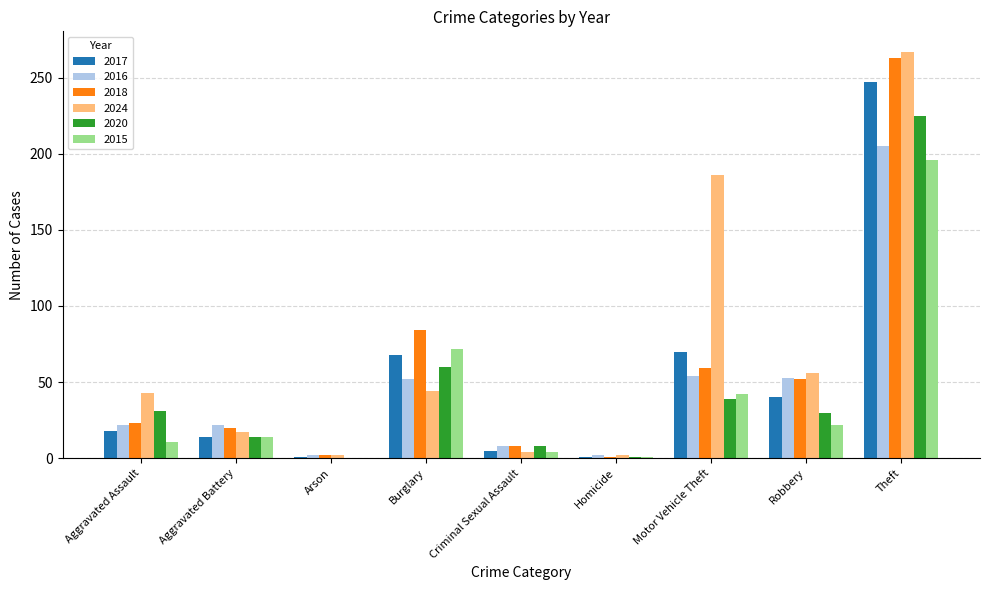

What is the sum of all 2015 values?

362